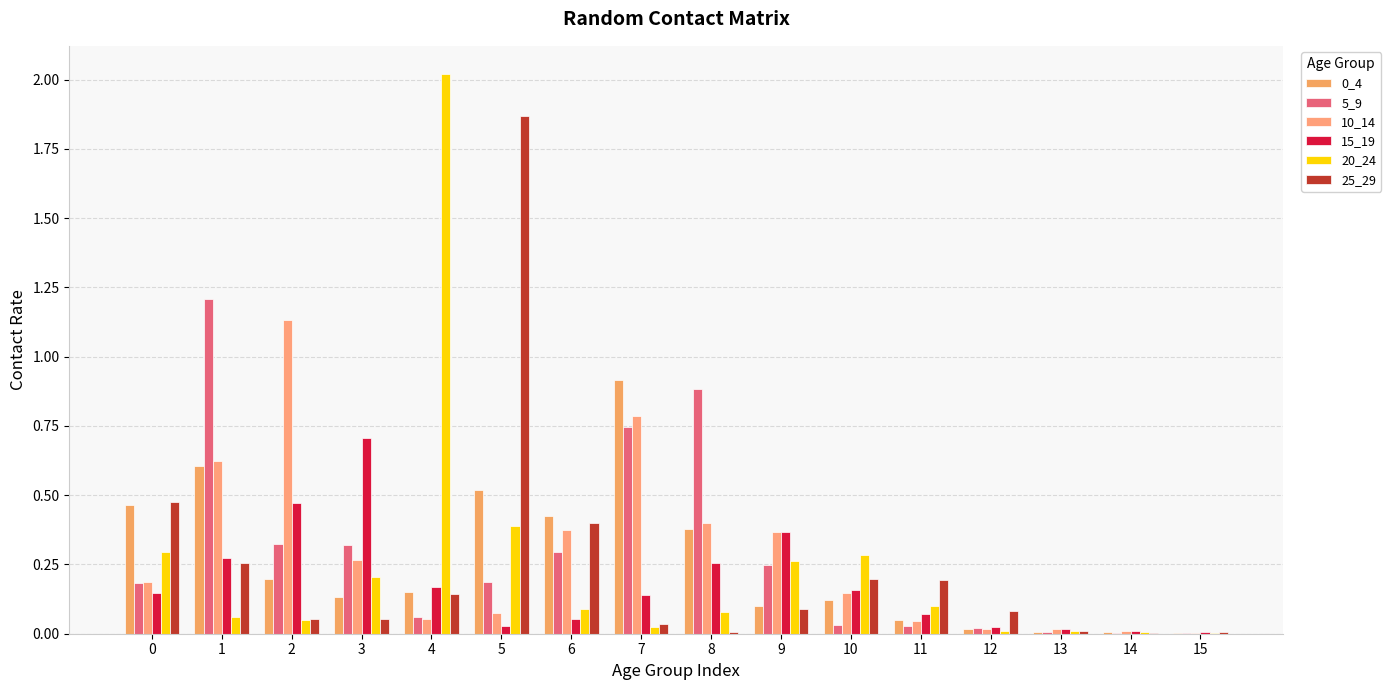

How many groups of bars are there?

16